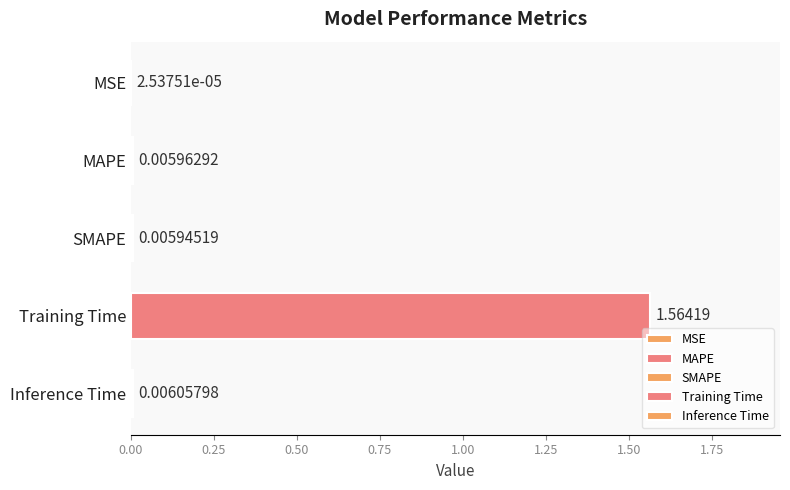

Between Training Time and MSE, which is larger?

Training Time